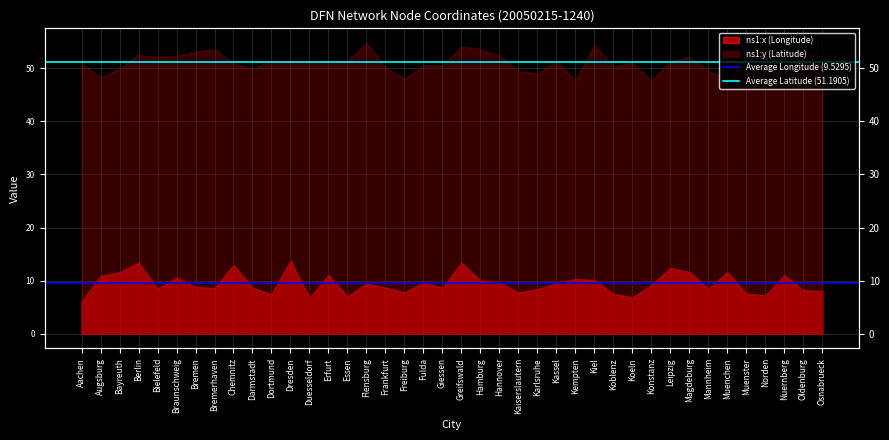

What is the total value across all series at Augsburg?

60.7